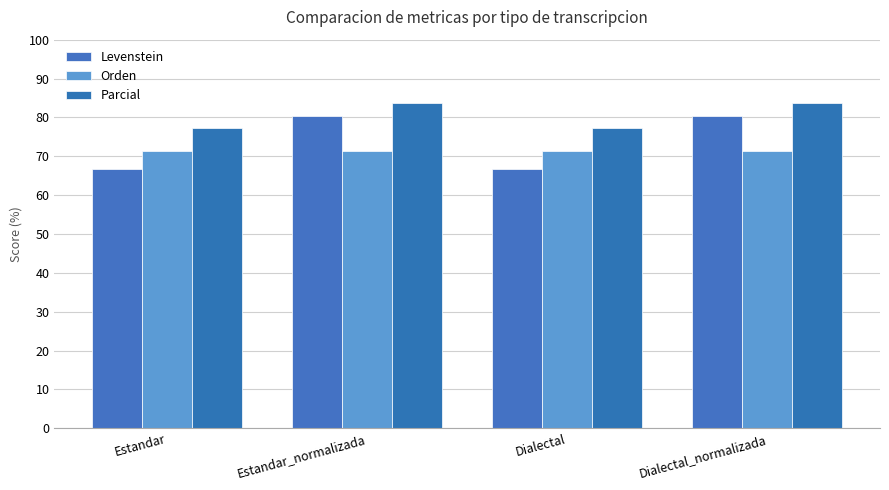

List the labels in order of Orden value, largest first.

Estandar, Estandar_normalizada, Dialectal, Dialectal_normalizada